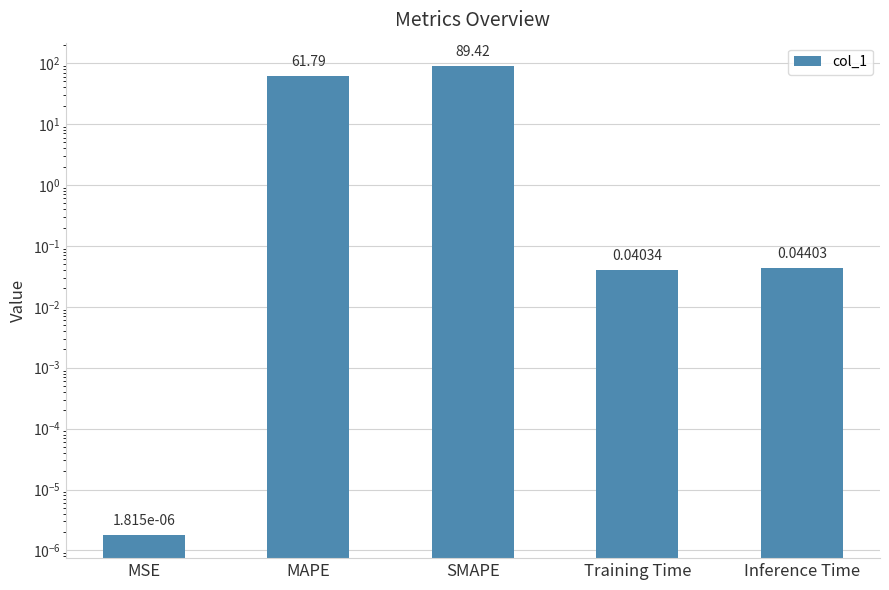

What is the label of the 2nd bar from the right?

Training Time